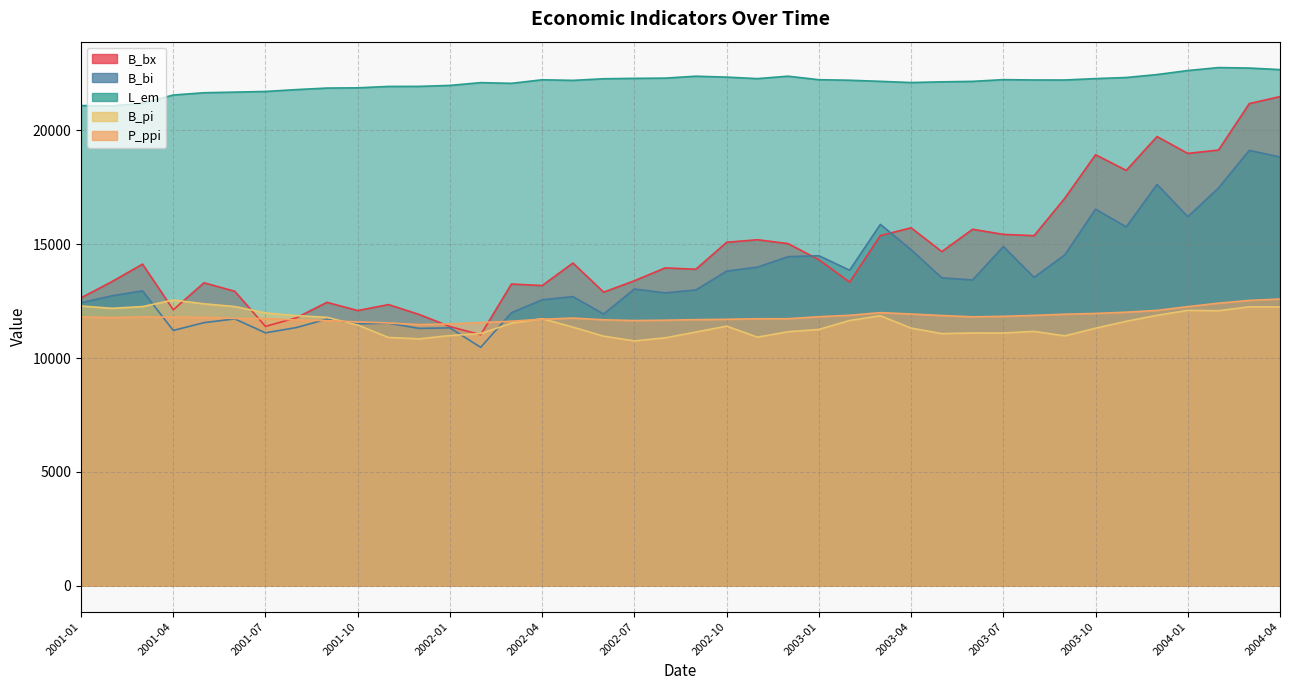

What is the total value across all series at 2003-03?

77254.8